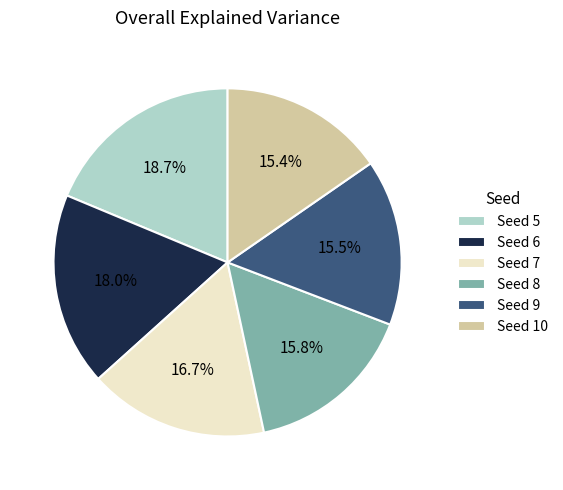

Count the number of slices in the pie.

6